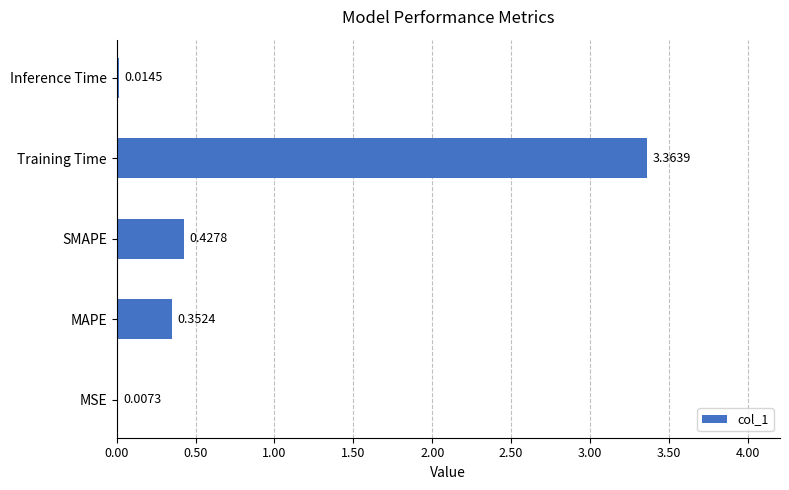

Which label corresponds to the largest value in the chart?

Training Time